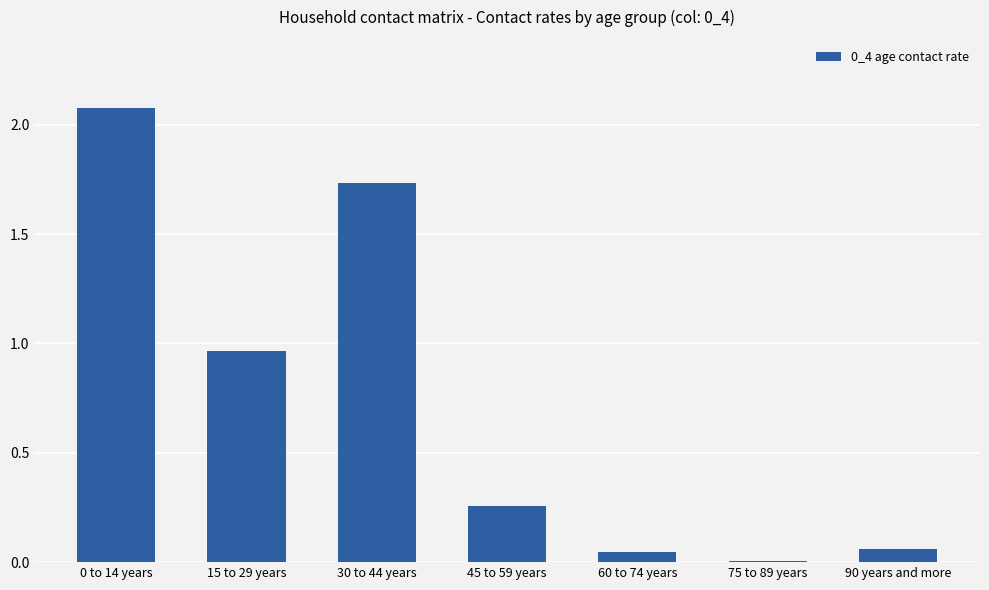

Which has a higher value, 90 years and more or 30 to 44 years?

30 to 44 years